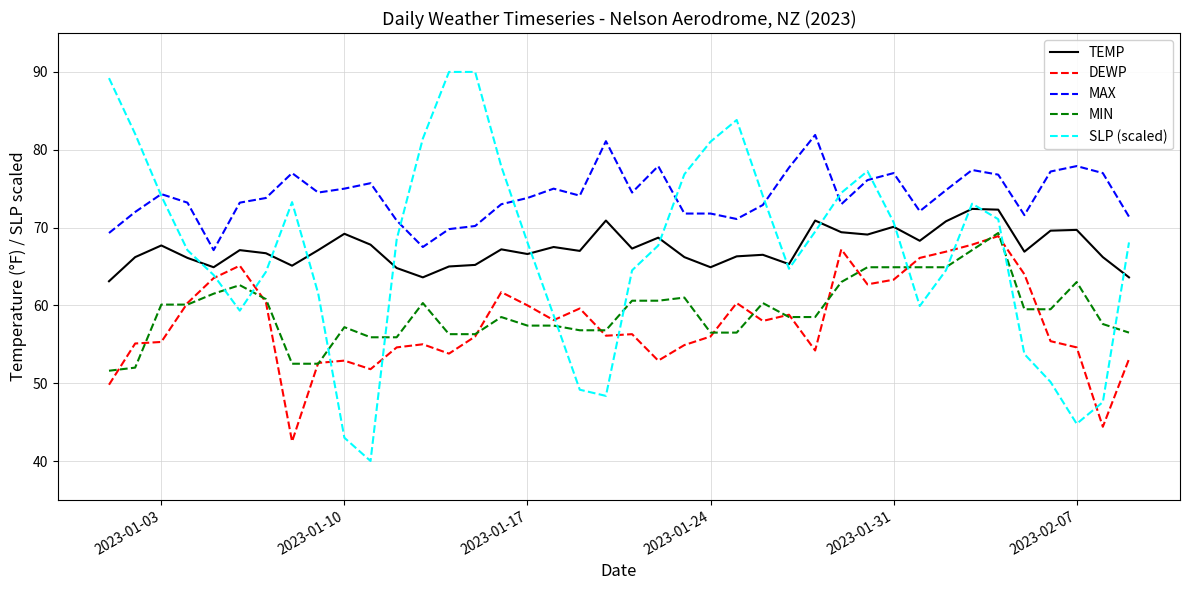

Does the chart display data point markers on the line(s)?

No